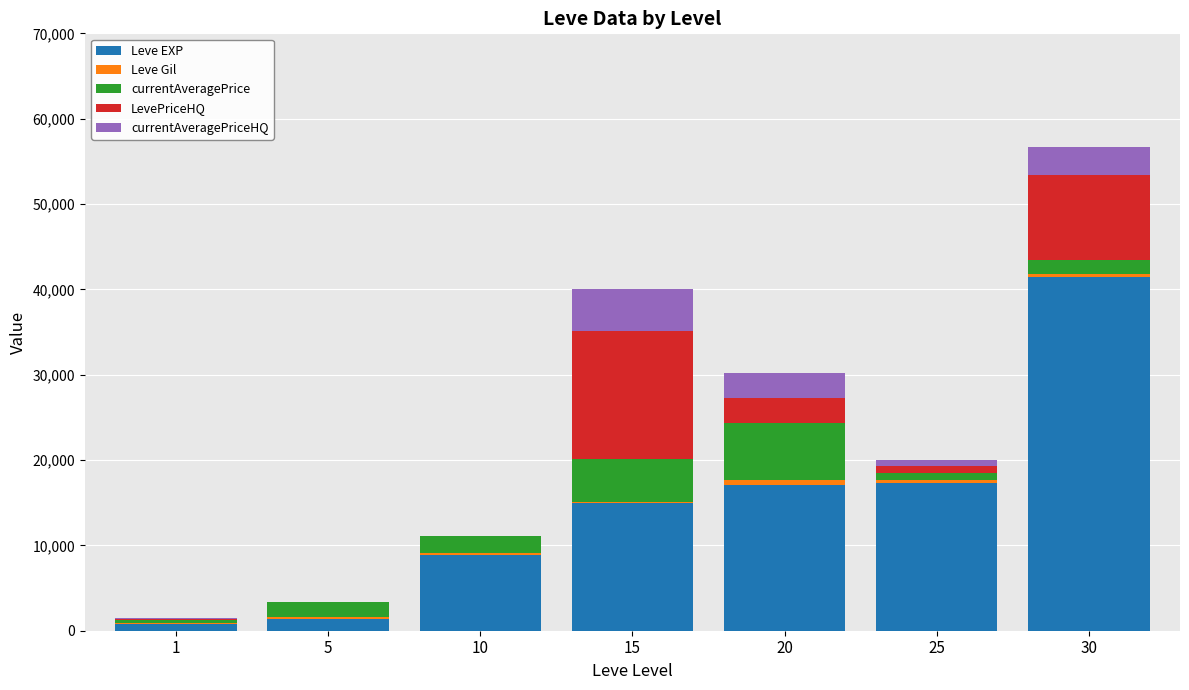

What is the maximum value for Leve EXP?

41410.0